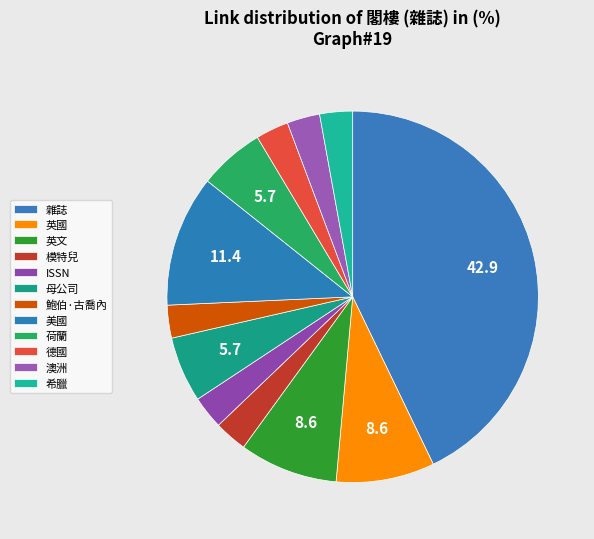

What is the ratio of the value at 雜誌 to the value at 英國?

5.0